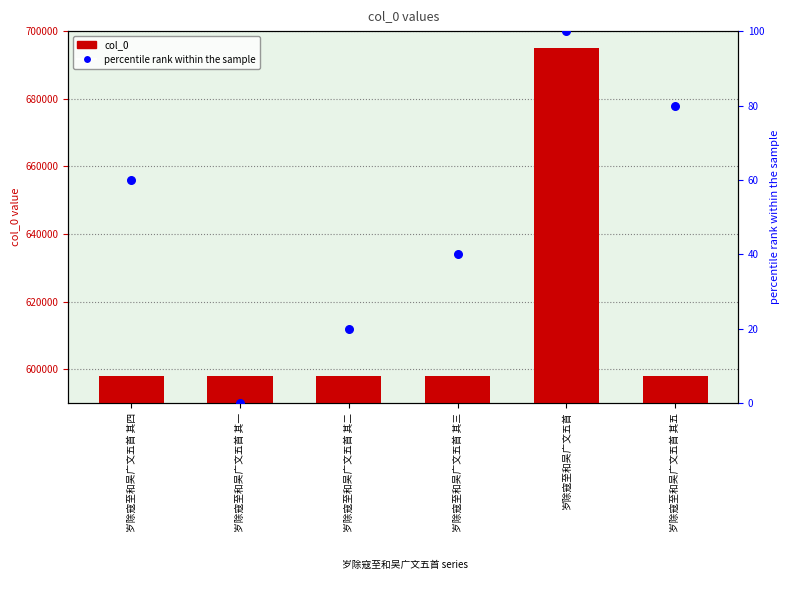

Which series has the largest Y range (max minus min)?

col_0